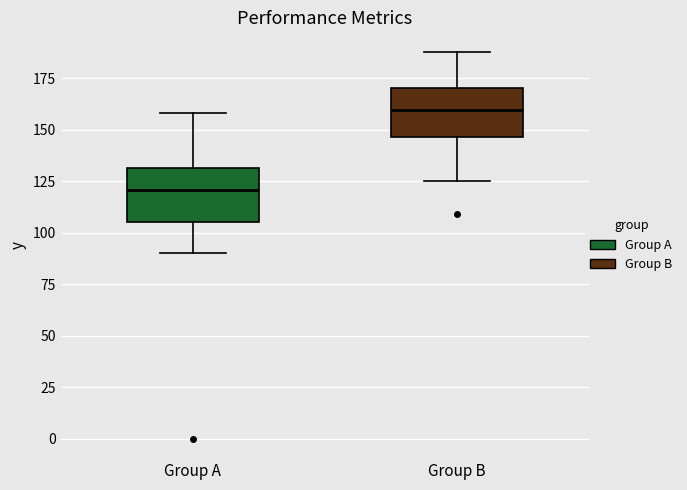

Reading left to right, read every box against the y-axis: the position of its median line, the range the box covers, and the ends of its whiskers. The values are not printed on the chart, so give them approximately, as read against the axis.

Group A: median 120, box 105 to 130, whiskers 90 to 160
Group B: median 160, box 145 to 170, whiskers 125 to 190